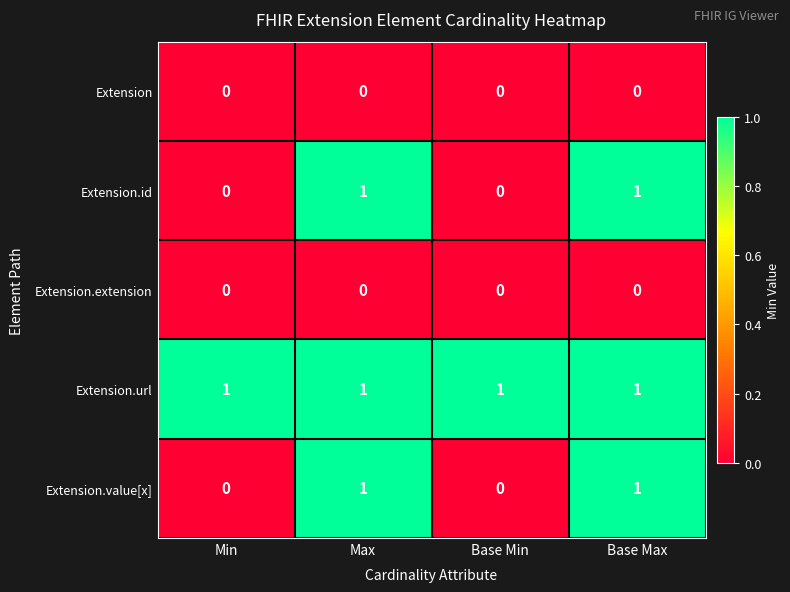

Reading left to right, what are all the values shown in this chart?

Extension: 0	0	0	0
Extension.id: 0	1	0	1
Extension.extension: 0	0	0	0
Extension.url: 1	1	1	1
Extension.value[x]: 0	1	0	1